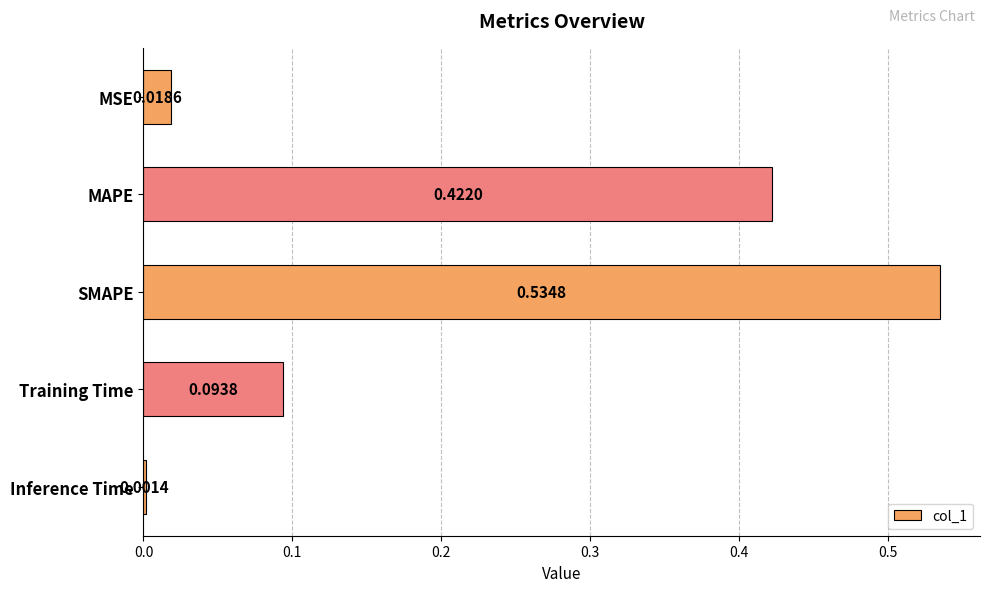

What is the sum of all values?

1.1